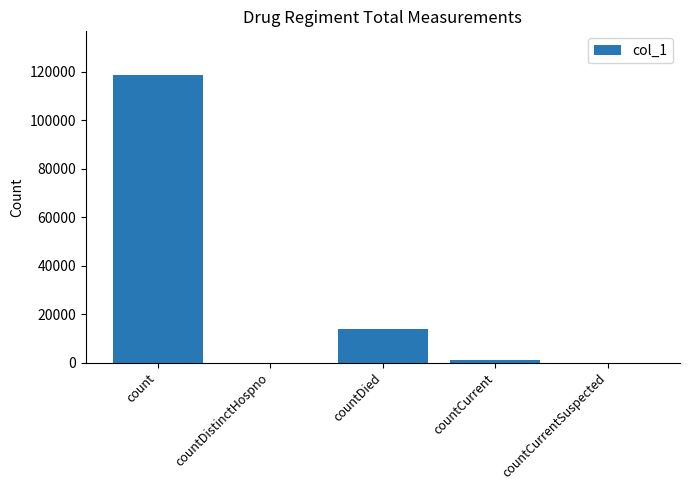

What is the sum of the values at countDied and countDistinctHospno?

13662